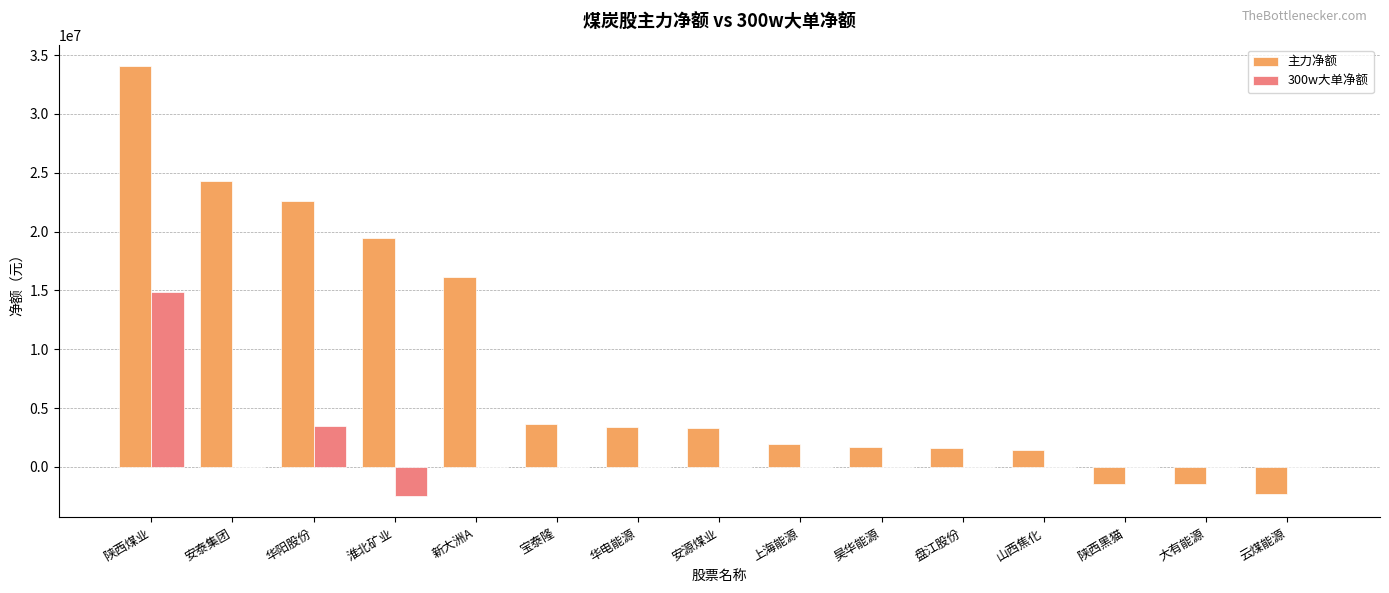

The 主力净额 series shows 7511954 at 淮北矿业. True or false?

False